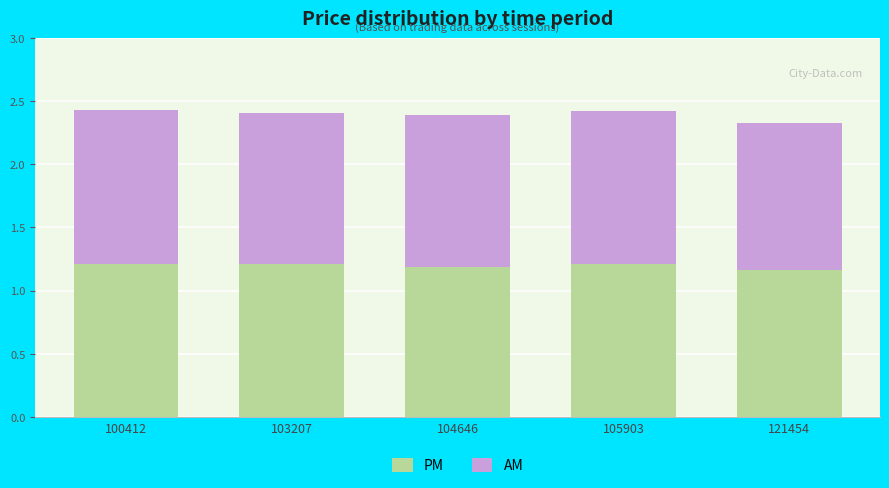

What is the total value across all series at 105903?

2.4